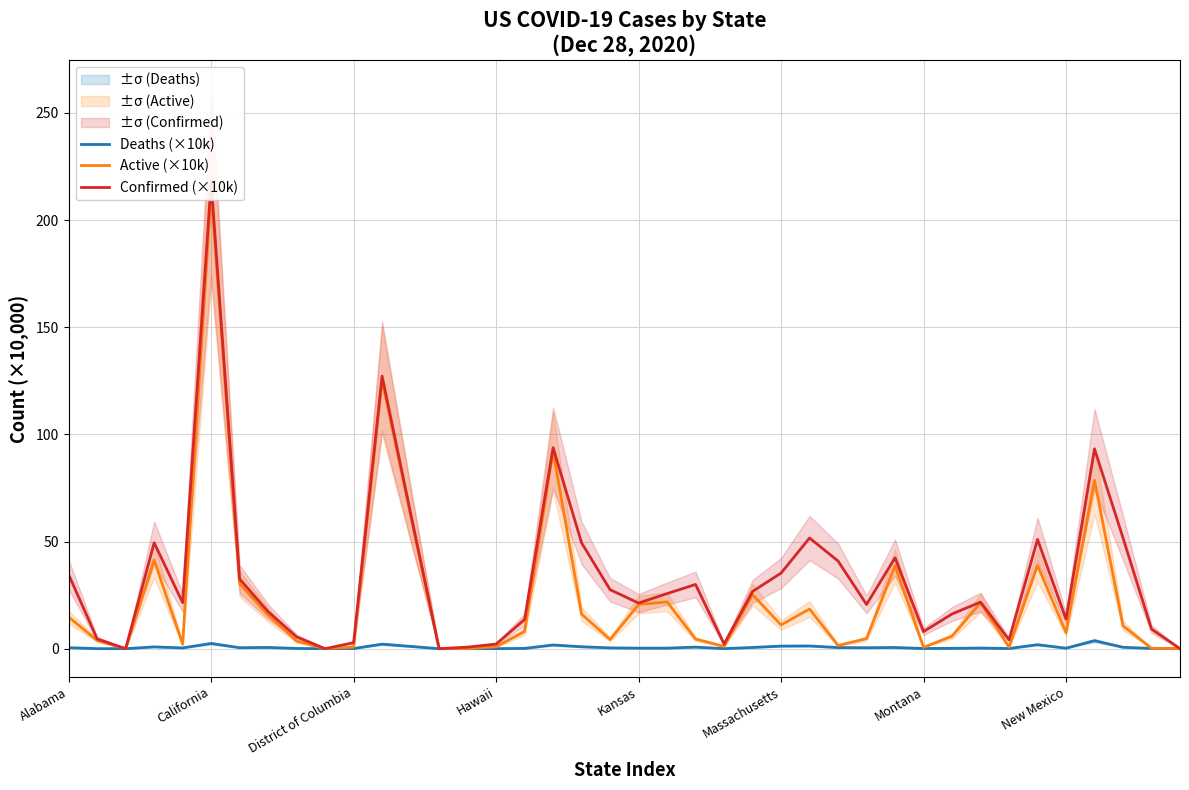

Reading left to right, extract all data points from this chart.

Deaths (×10k): 0.5	0.0	0.0	0.8	0.3	2.4	0.5	0.6	0.1	0.0	0.1	2.1	1.1	0.0	0.0	0.0	0.1	1.7	0.9	0.4	0.3	0.3	0.7	0.0	0.6	1.2	1.3	0.5	0.5	0.6	0.1	0.2	0.3	0.1	1.9	0.2	3.7	0.7	0.1	0.0
Active (×10k): 14.8	3.8	0.0	41.3	2.1	213.2	30.3	15.7	3.5	0.0	0.7	125.1	62.2	0.0	0.0	0.9	8.0	92.1	16.1	4.3	20.6	21.9	4.5	1.0	25.2	11.1	18.5	1.5	4.7	38.6	0.6	5.8	21.5	0.7	38.8	7.5	78.5	10.7	0.2	0.0
Confirmed (×10k): 34.6	4.6	0.0	49.4	21.5	217.9	32.5	17.3	5.5	0.0	2.8	127.2	63.2	0.0	0.7	2.2	13.6	93.8	49.4	27.5	21.3	25.7	30.0	2.2	26.7	35.3	51.6	40.9	20.6	42.4	8.0	16.2	21.8	4.2	51.0	13.8	93.2	51.7	9.1	0.0